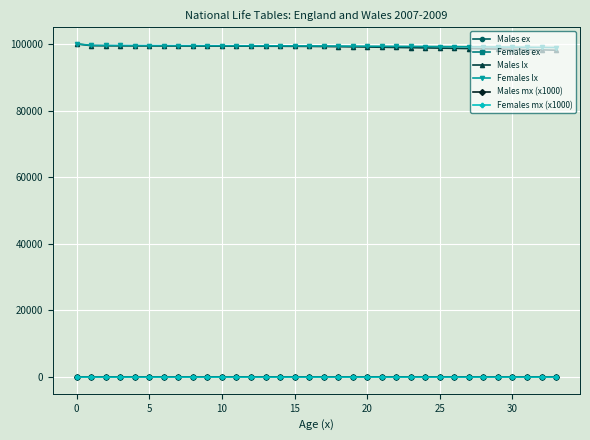

How many values in the Males lx series exceed 99251?

17